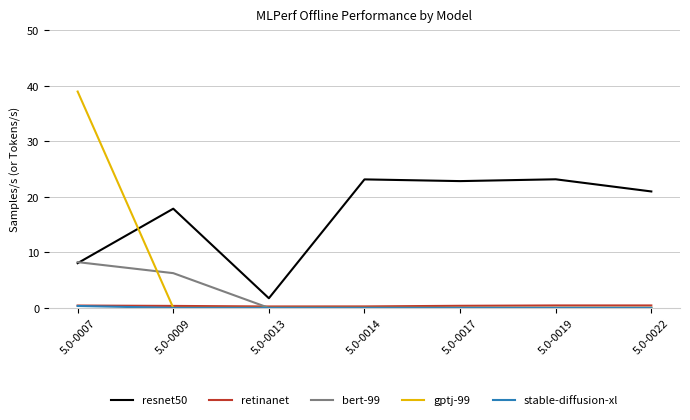

Where is resnet50 nearest to the value 12?

5.0-0007